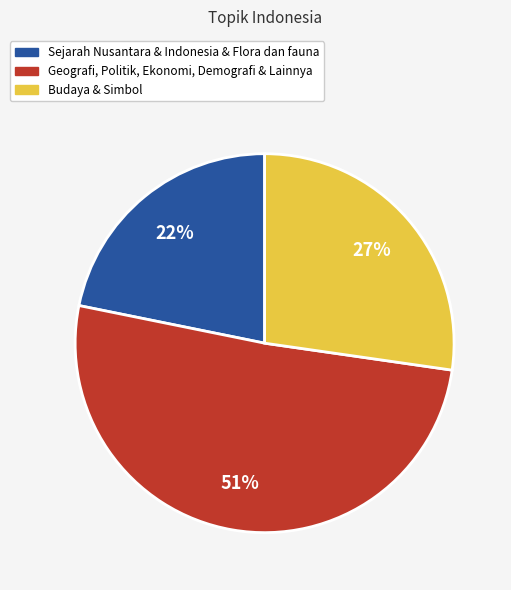

Is there a majority slice in this chart?

Yes